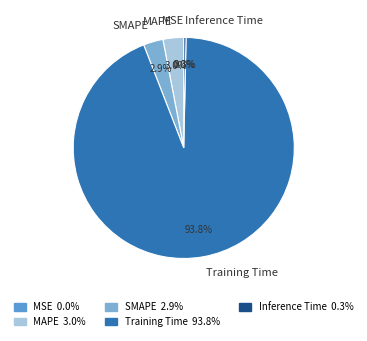

To the nearest percent, what percentage of the pie is Training Time?

94%